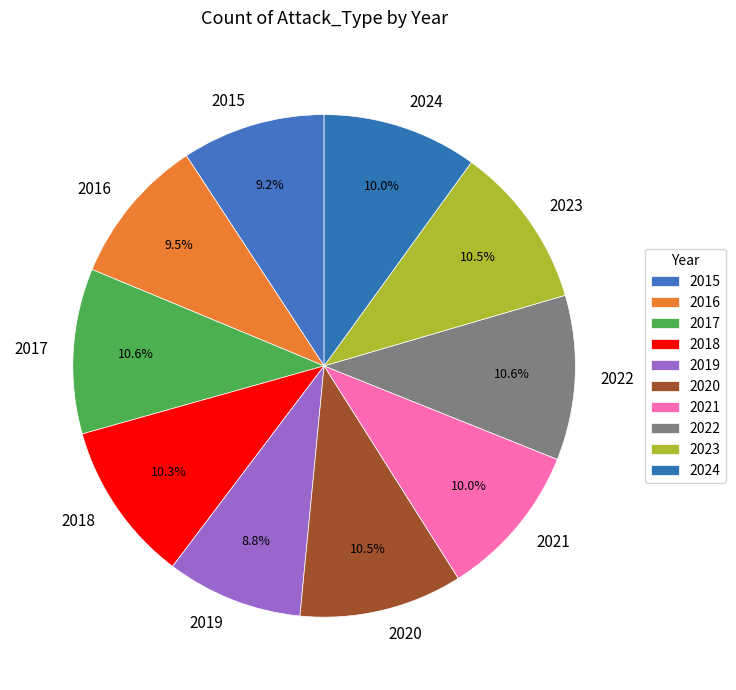

To the nearest percent, what percentage of the pie is 2021?

10%